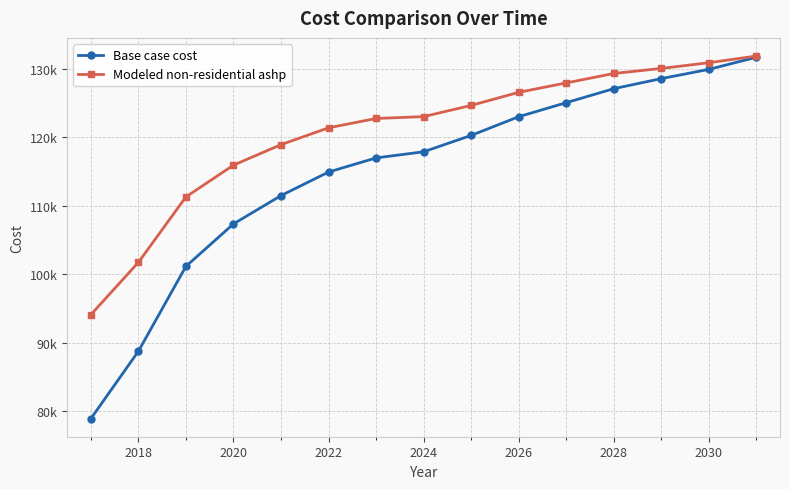

True or false: Modeled non-residential ashp and Base case cost intersect in this chart.

False